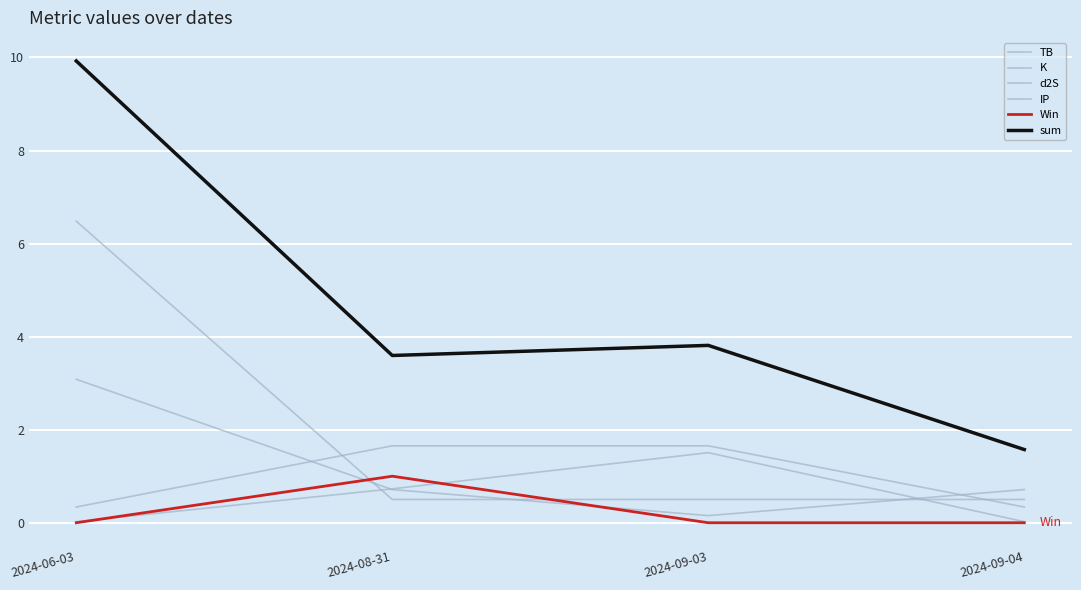

True or false: IP and d2S cross at least once.

True